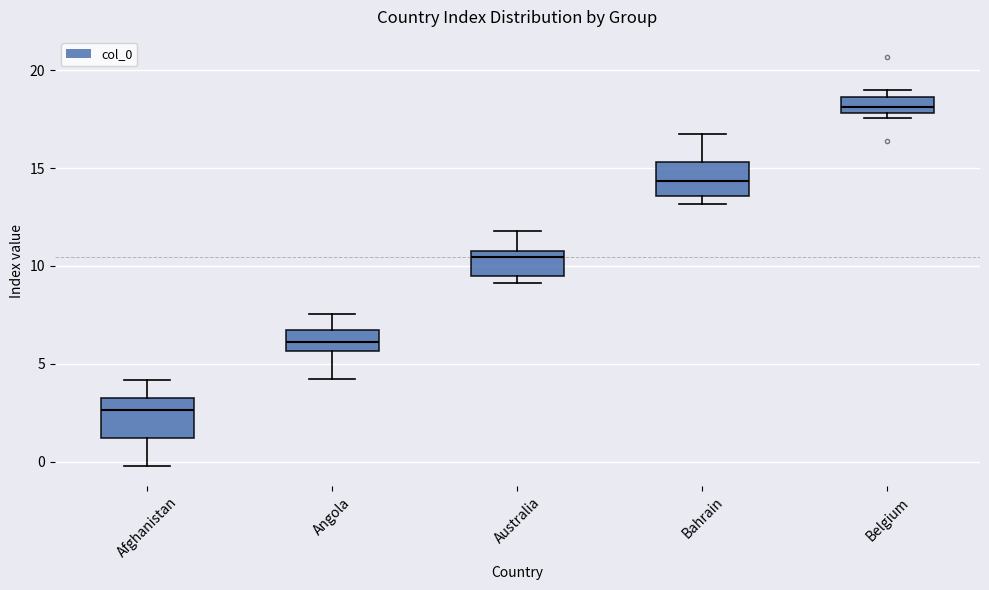

Where does the median line of the box for Bahrain sit on the y-axis? The values are not printed on the chart, so give them approximately, as read against the axis.

14.5